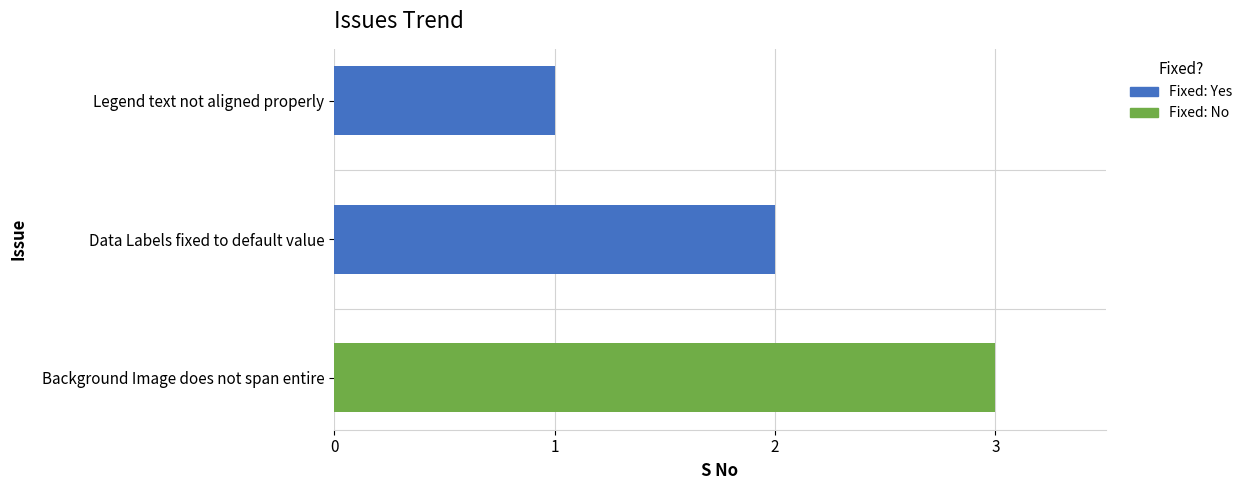

Where does the data first go above 2?

Background Image does not span entire